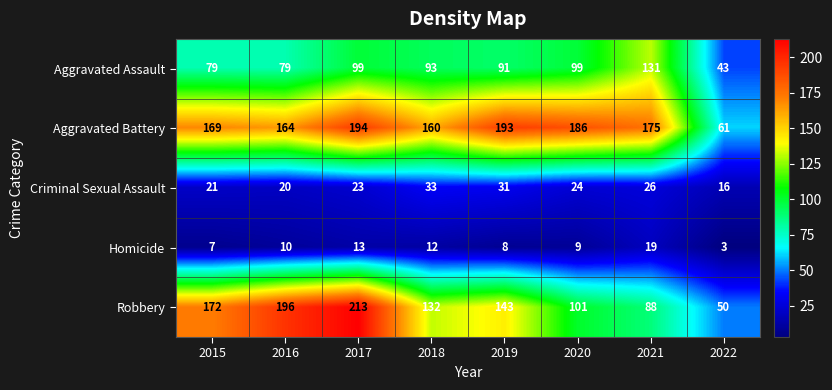

At how many categories does at least one series exceed 118?

7